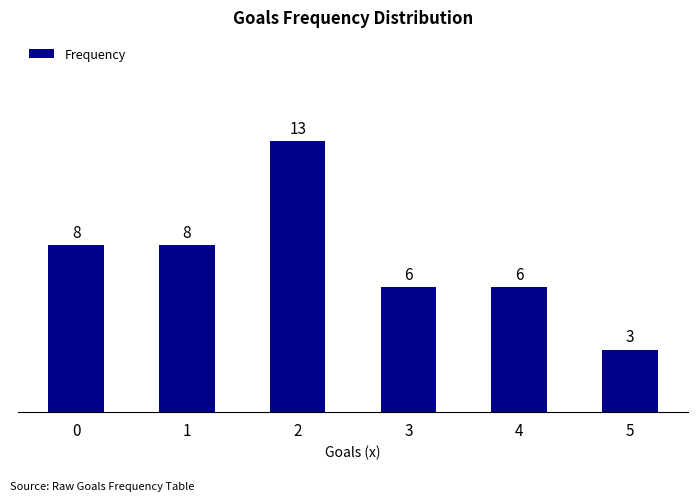

How many distinct data groups are displayed?

1